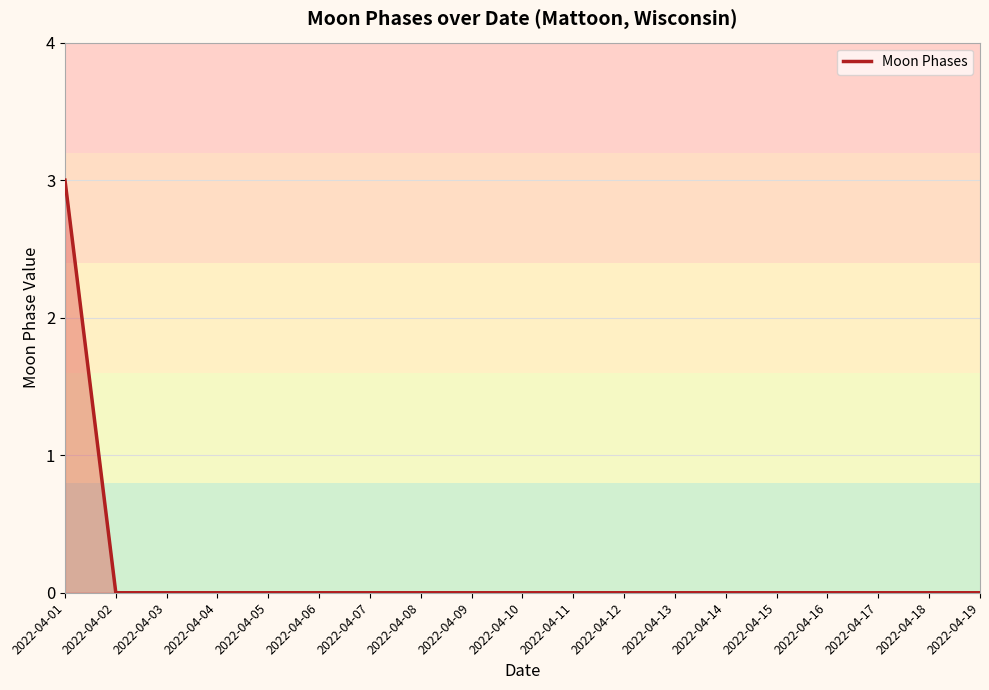

What is the difference between the maximum and minimum values?

3